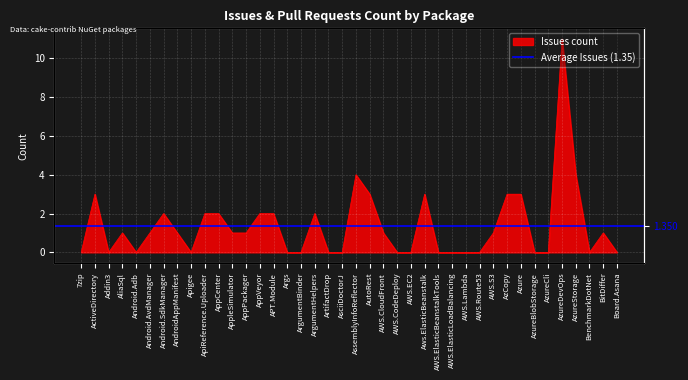

Reading left to right, list all the values displayed in this chart.

0	3	0	1	0	1	2	1	0	2	2	1	1	2	2	0	0	2	0	0	4	3	1	0	0	3	0	0	0	0	1	3	3	0	0	11	4	0	1	0